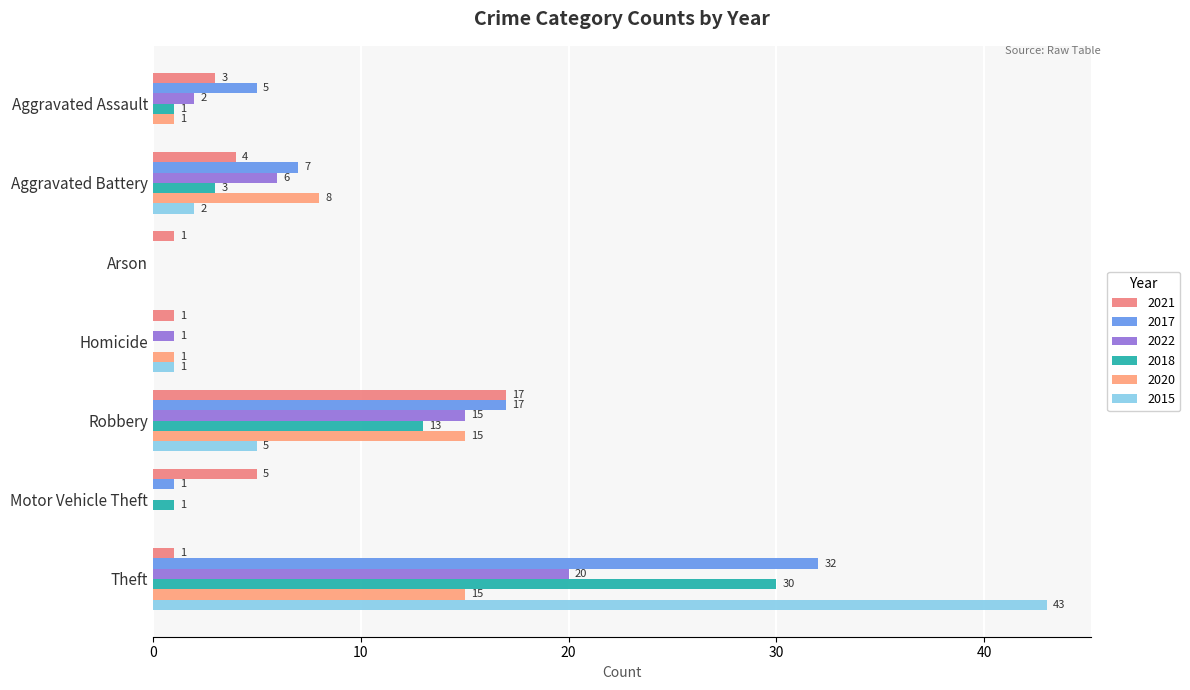

The 2022 series shows 20 at Robbery. True or false?

False